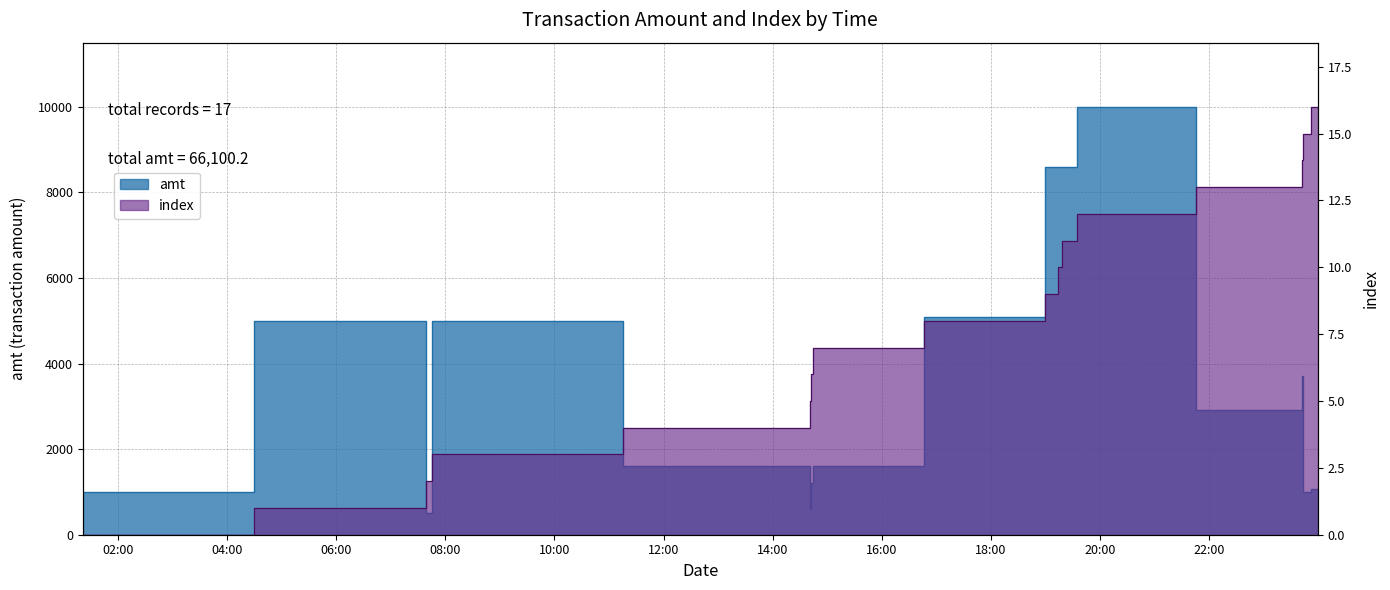

Does the chart display data point markers on the line(s)?

No